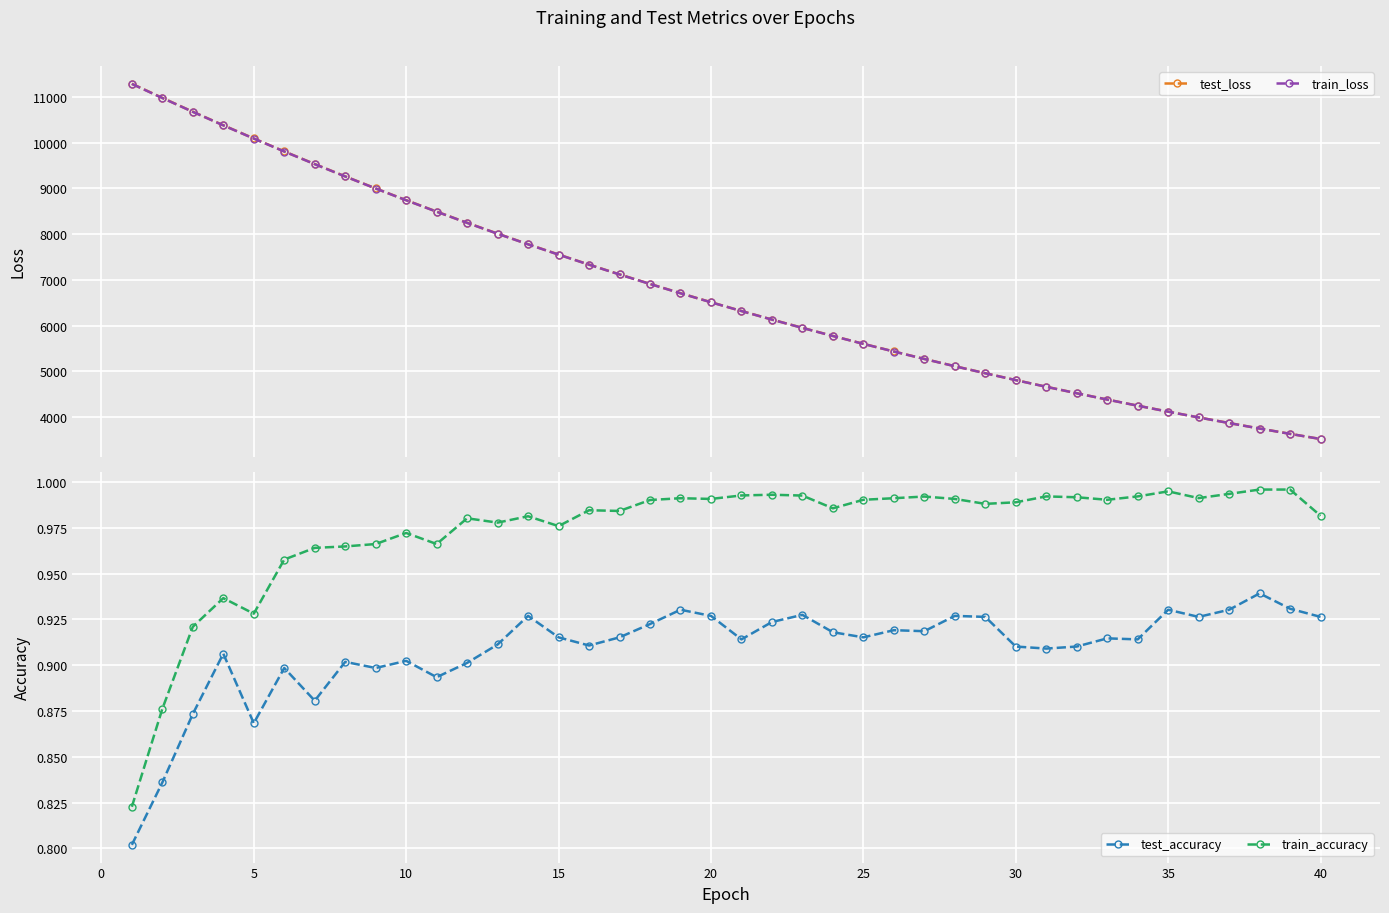

What is the minimum value for test_loss?

3521.8